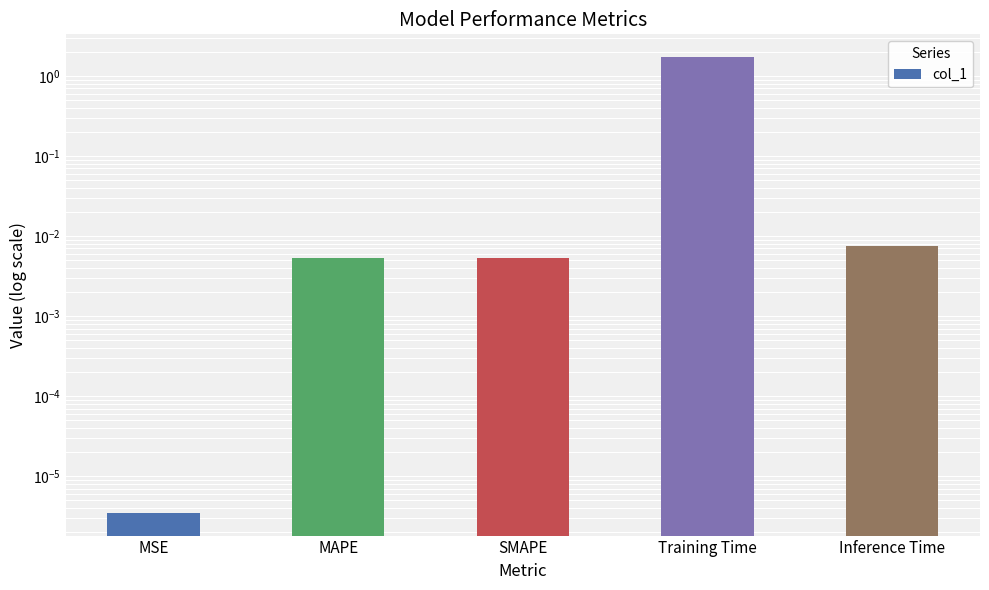

List the labels in order of value, smallest first.

MSE, SMAPE, MAPE, Inference Time, Training Time